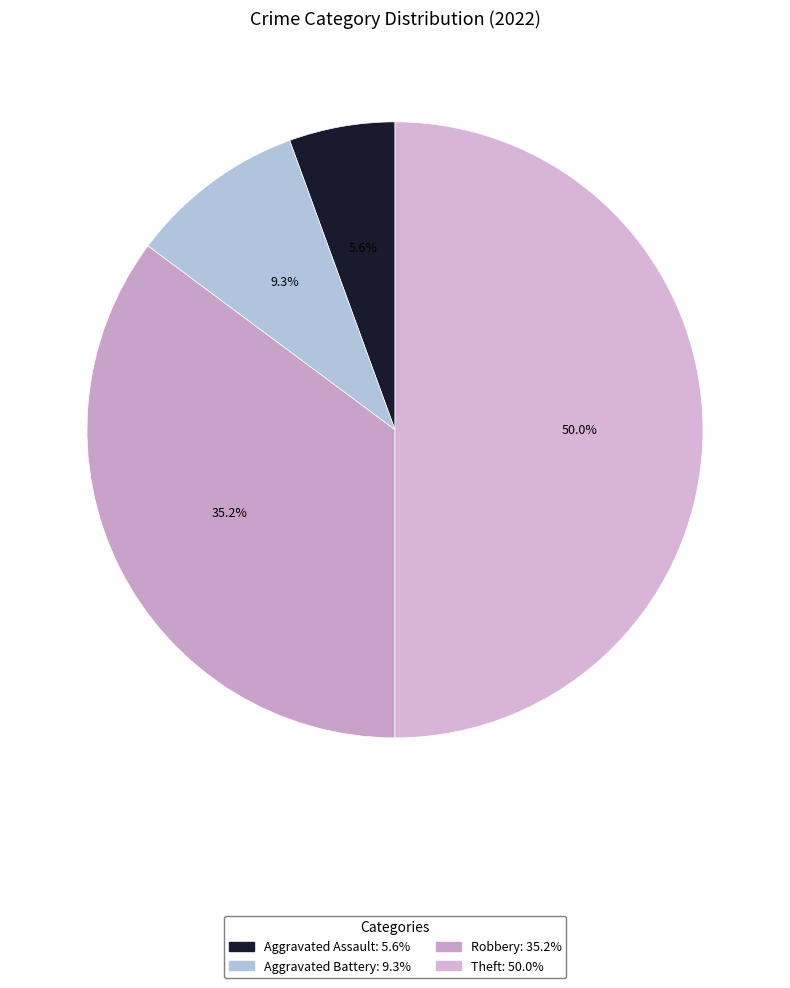

Do Robbery and Aggravated Battery together represent more than half of the pie?

No